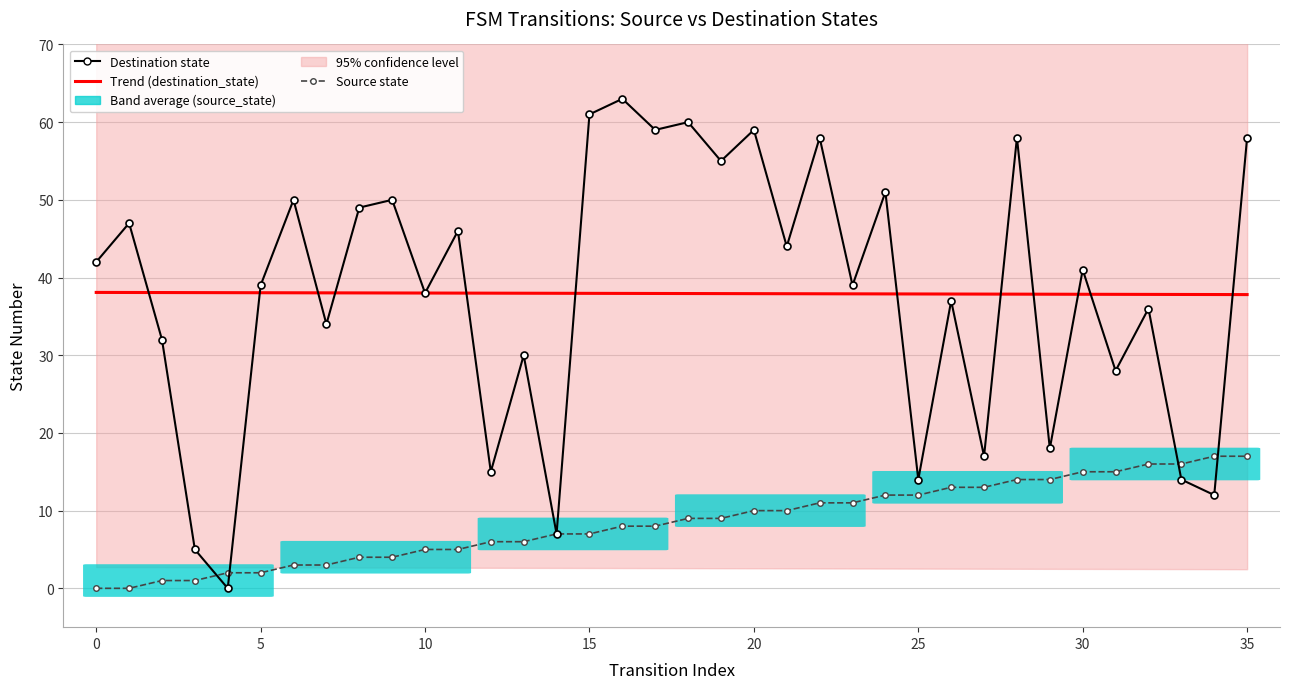

At which label does destination_state reach its minimum?

4